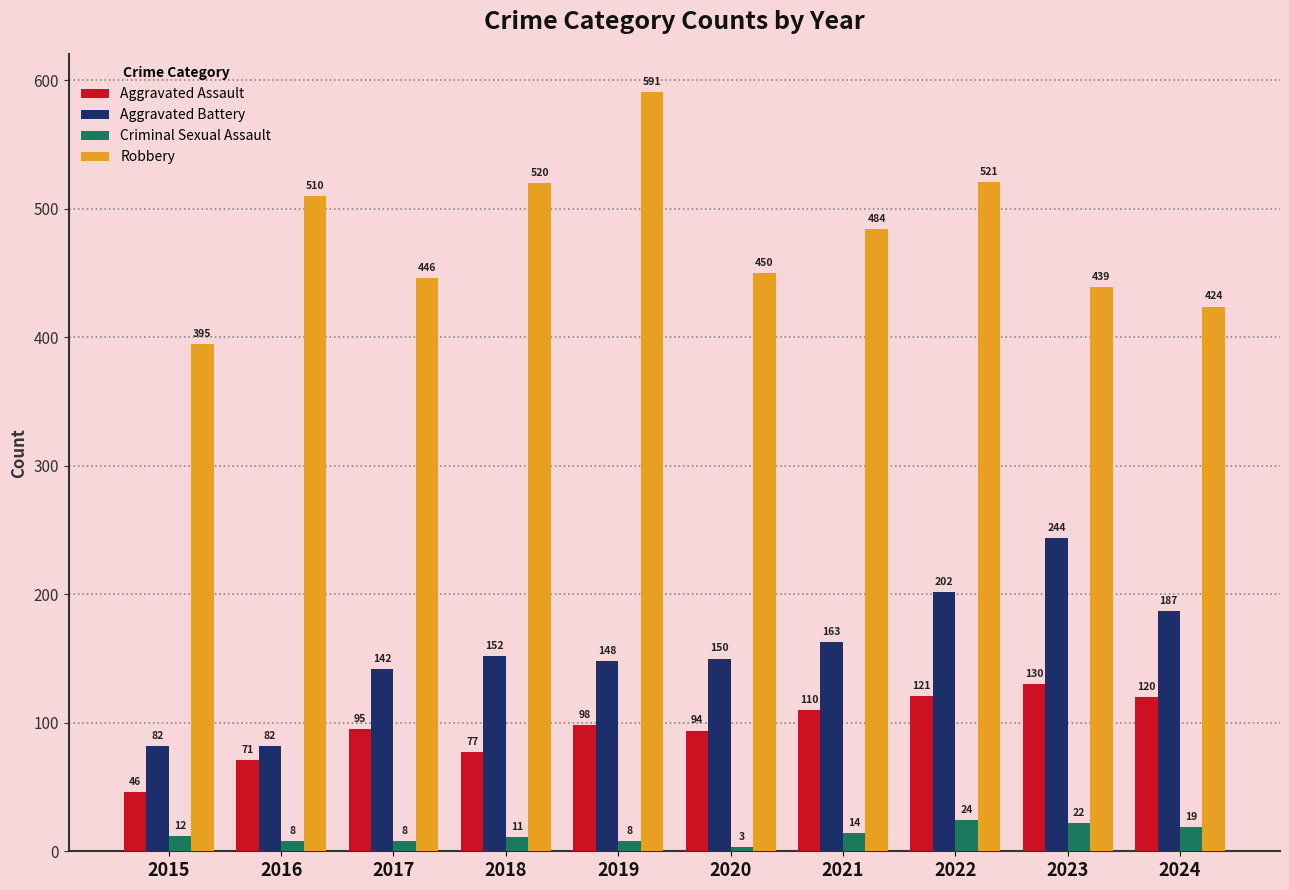

At 2023, list the series in order from largest to smallest.

Robbery, Aggravated Battery, Aggravated Assault, Criminal Sexual Assault